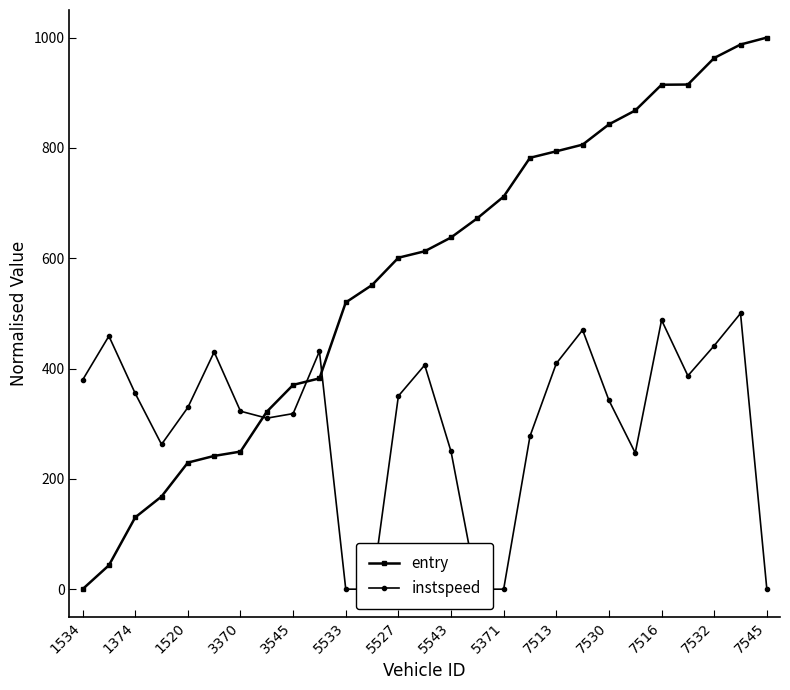

Does the chart display data point markers on the line(s)?

Yes